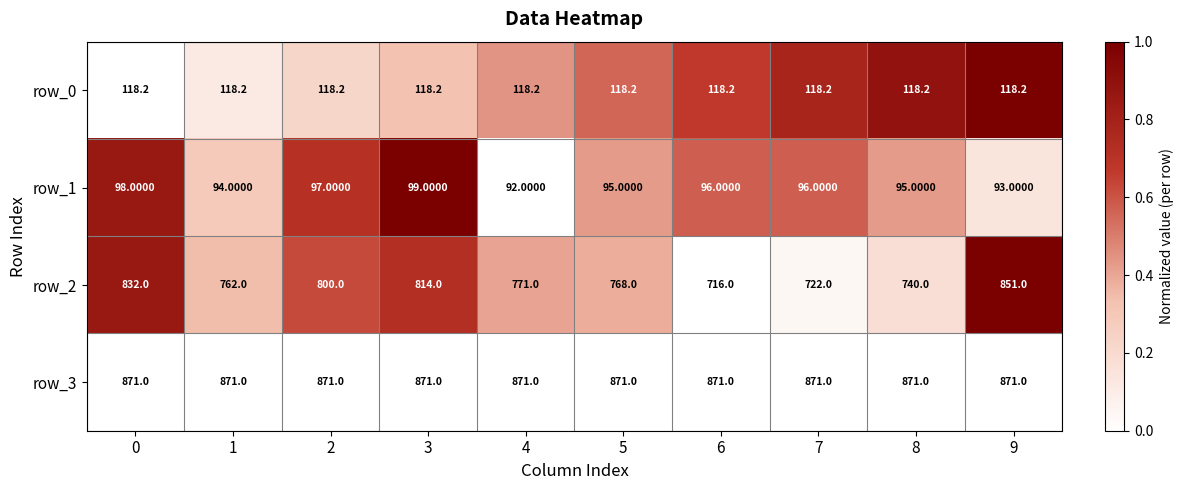

Count the number of categories in the chart.

10